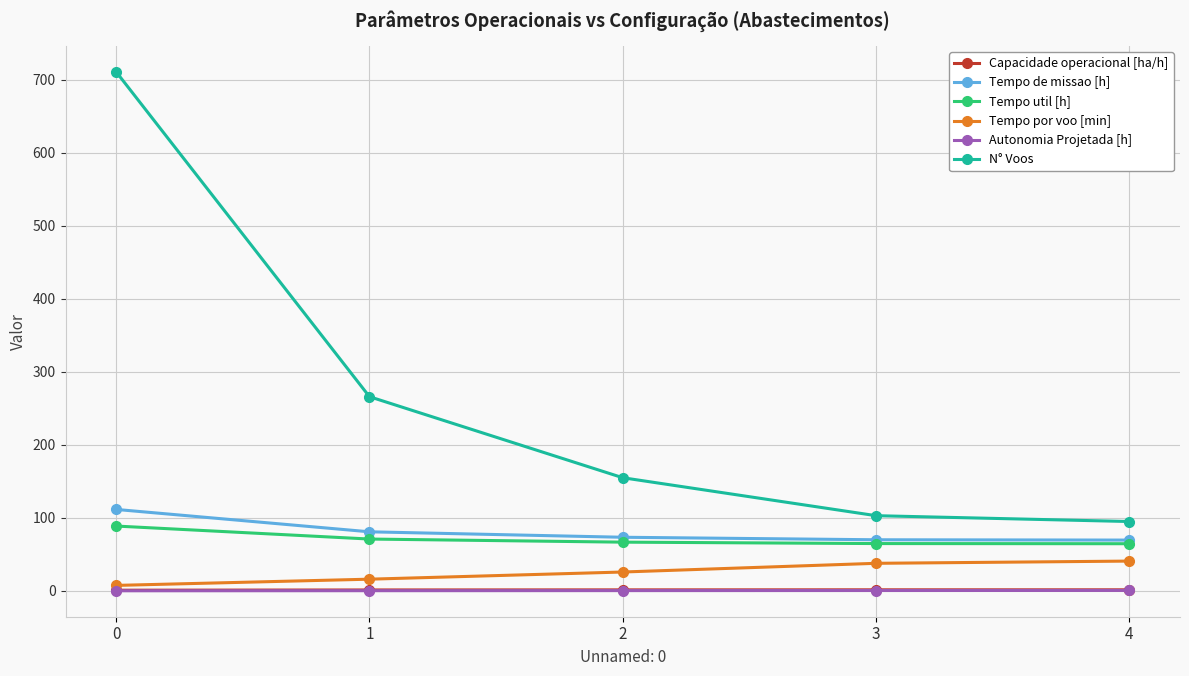

Which series has the largest total across all categories?

N° Voos